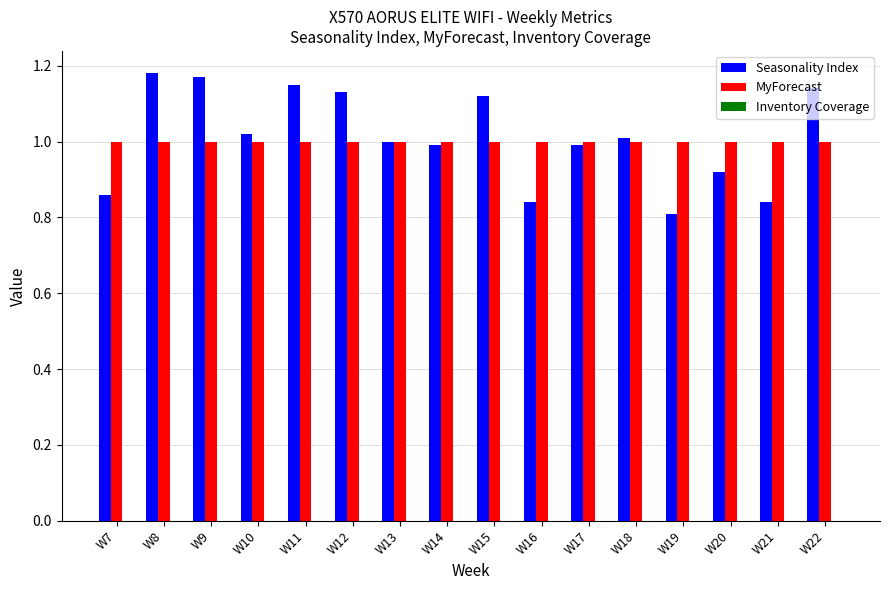

At which label does Seasonality Index first exceed 1?

W8